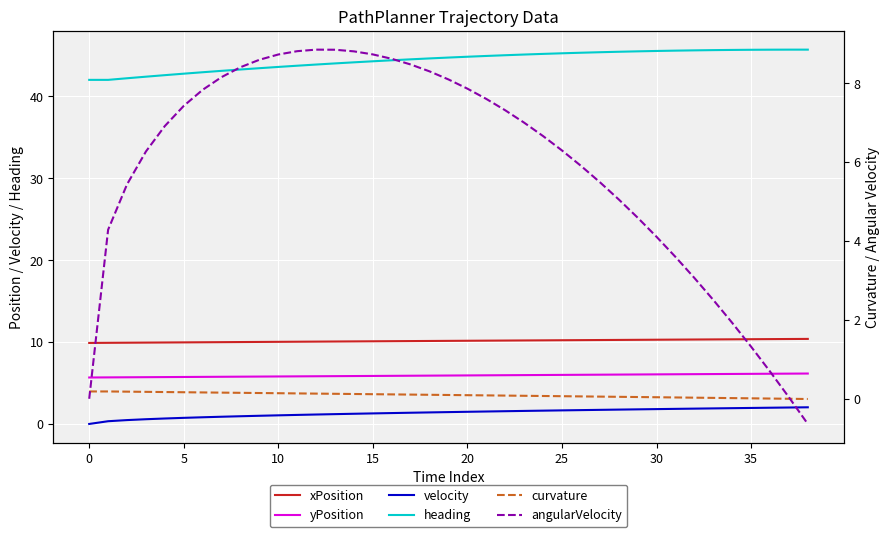

Between 23 and 35, which series saw the biggest shift?

angularVelocity